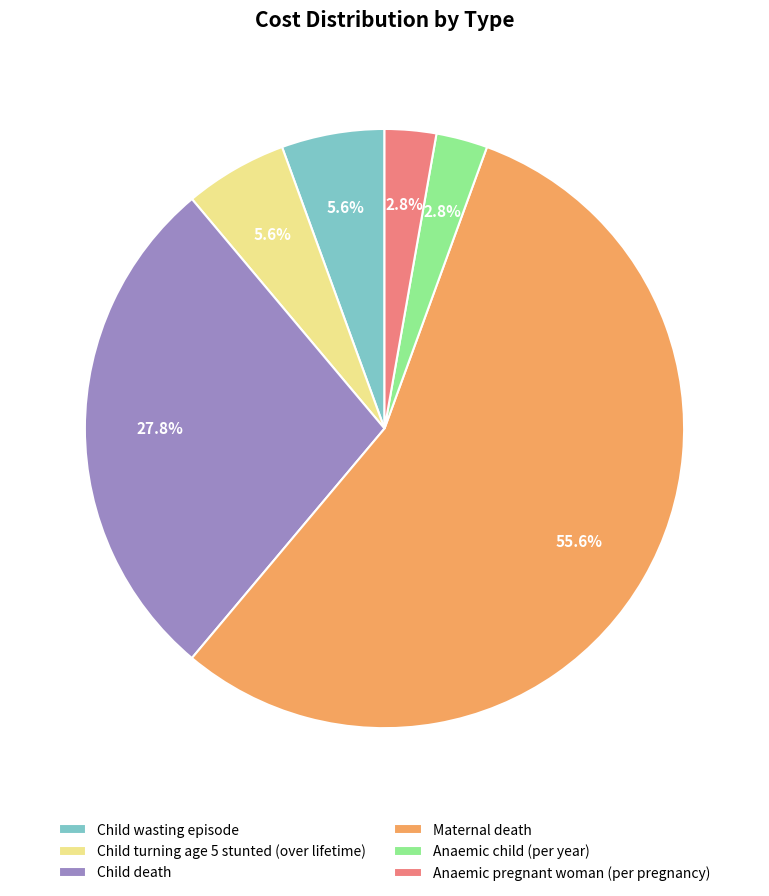

To the nearest percent, what is the difference between the largest and smallest slice percentages?

53%